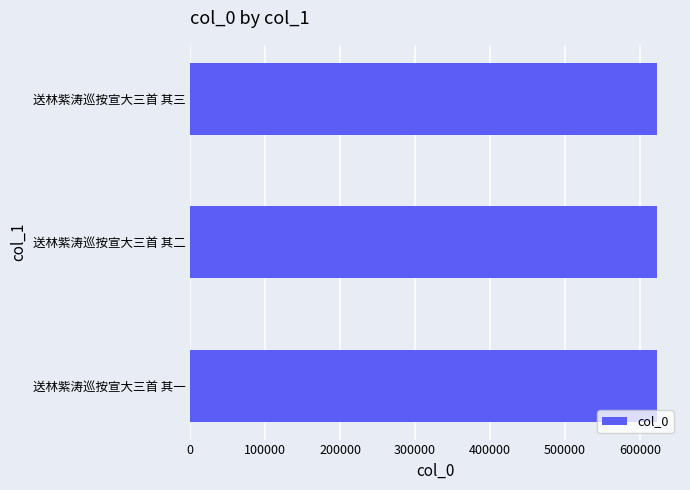

Is it true that the value at 送林紫涛巡按宣大三首 其三 is 622190?

True